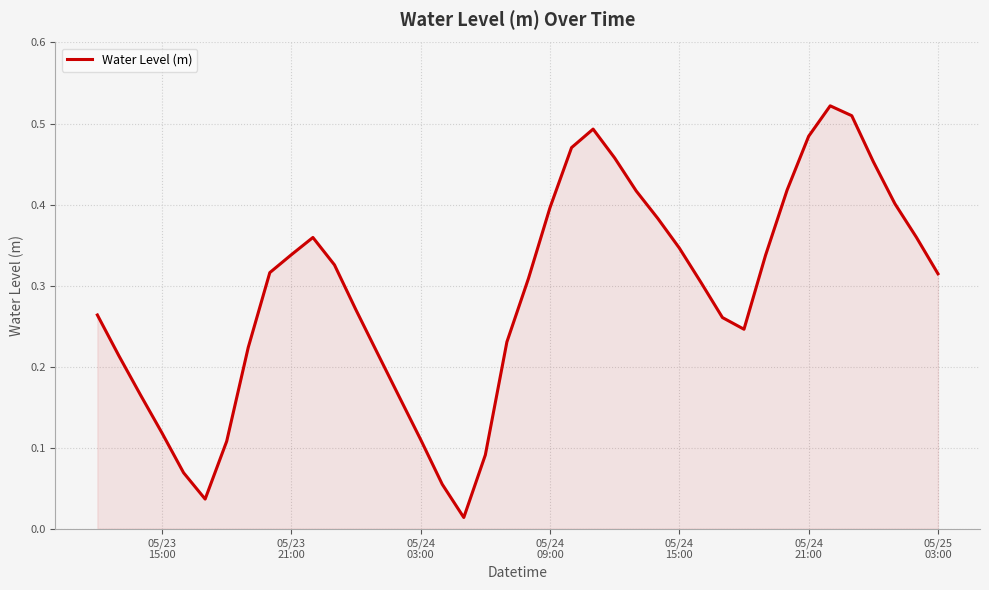

How many lines are shown in the chart?

1